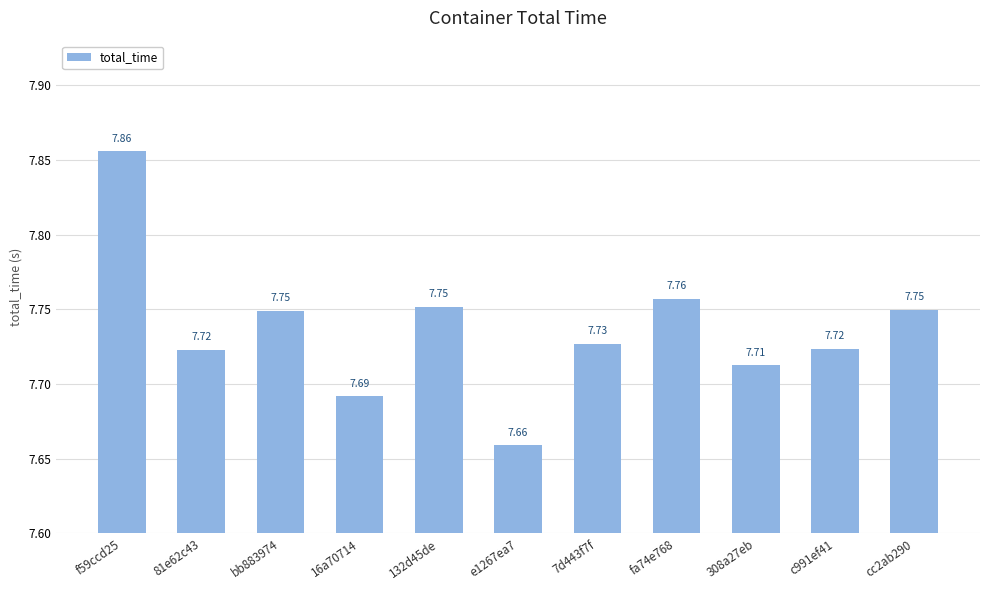

The chart shows a value of 7.7 at 16a70714. True or false?

True